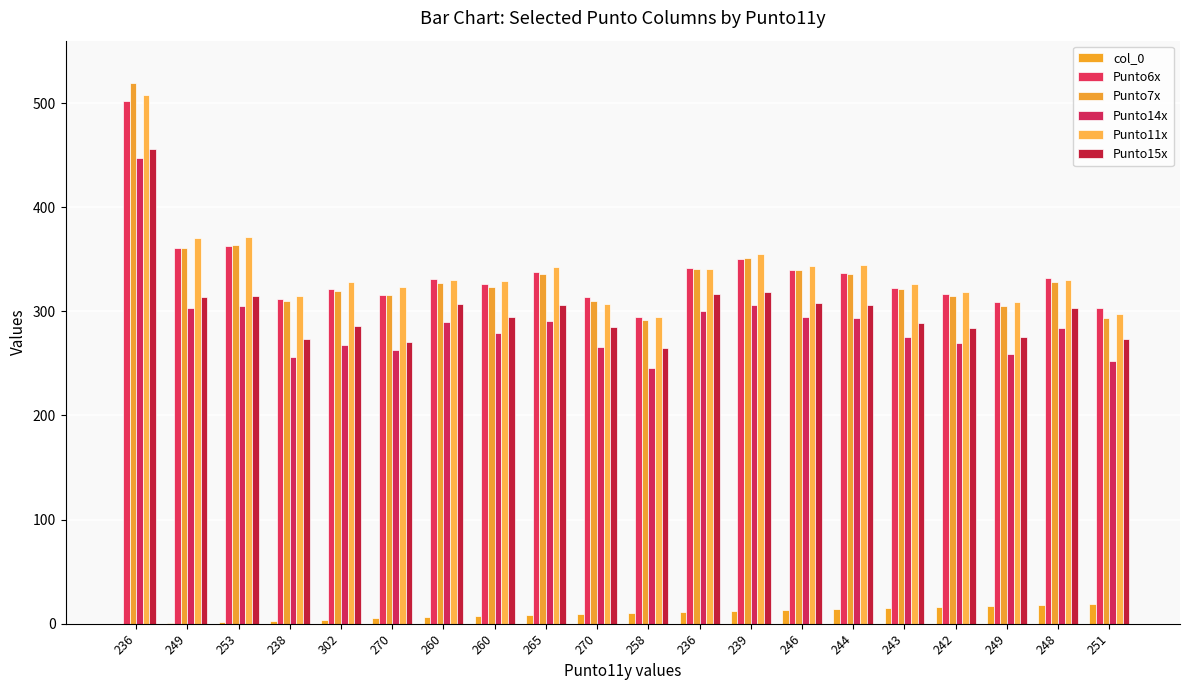

What value does the Punto7x series have at 270?

310